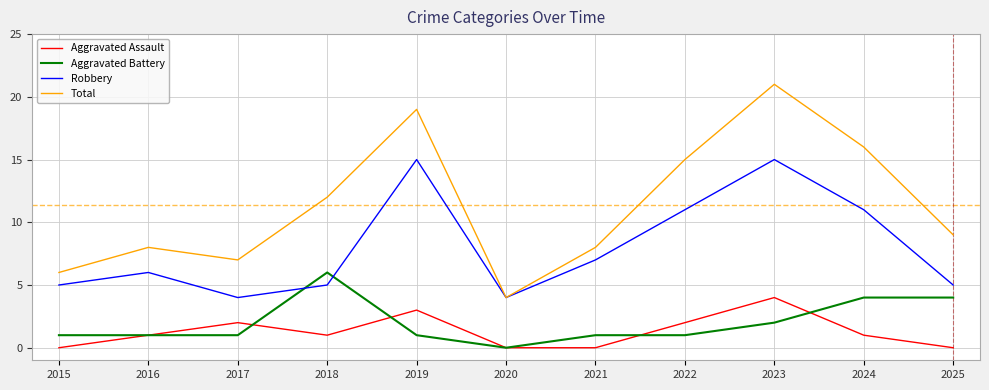

What is the minimum value for Robbery?

4